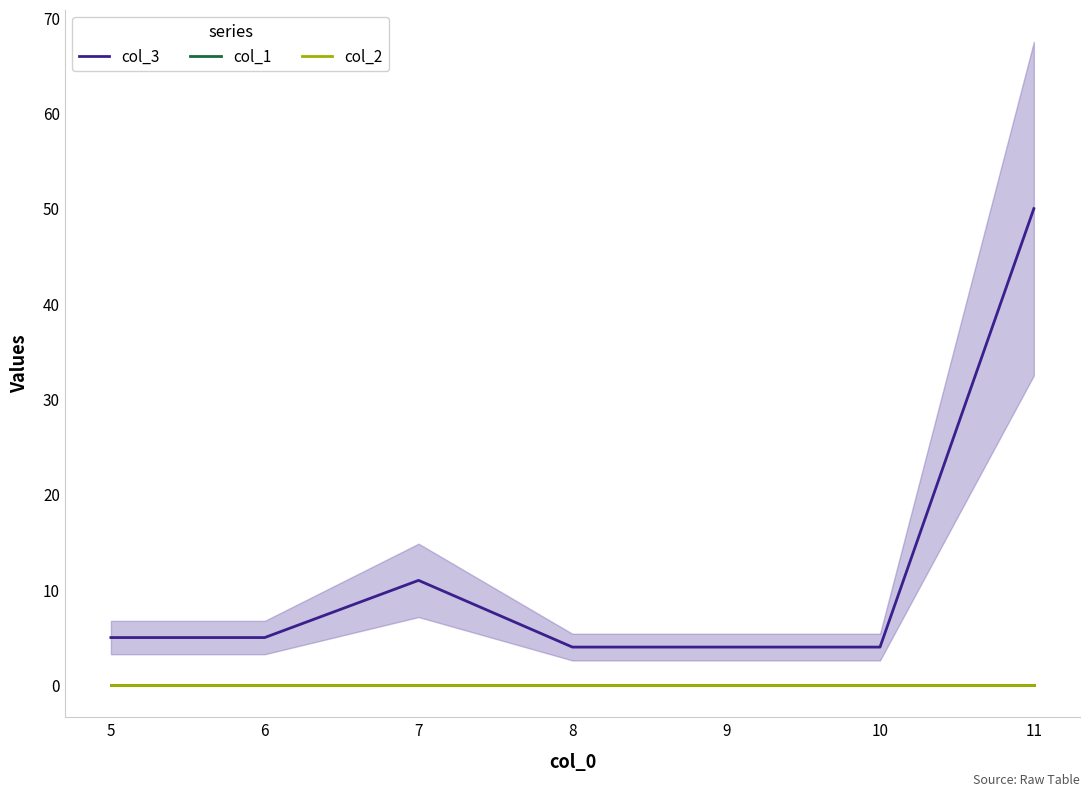

What is the difference between the maximum and minimum values in the col_3 series?

46